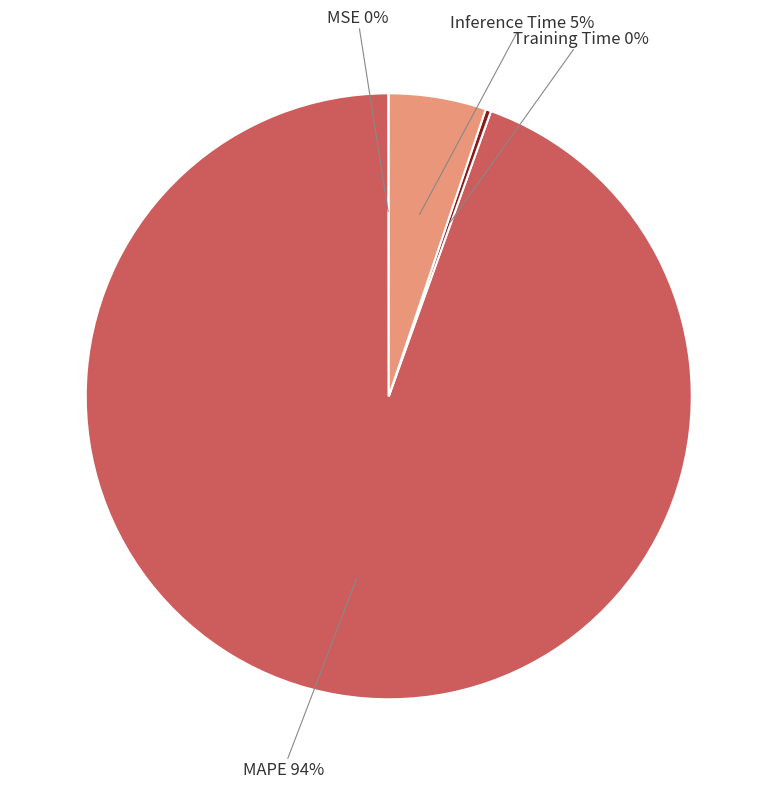

Which slice represents more than half of the pie?

MAPE